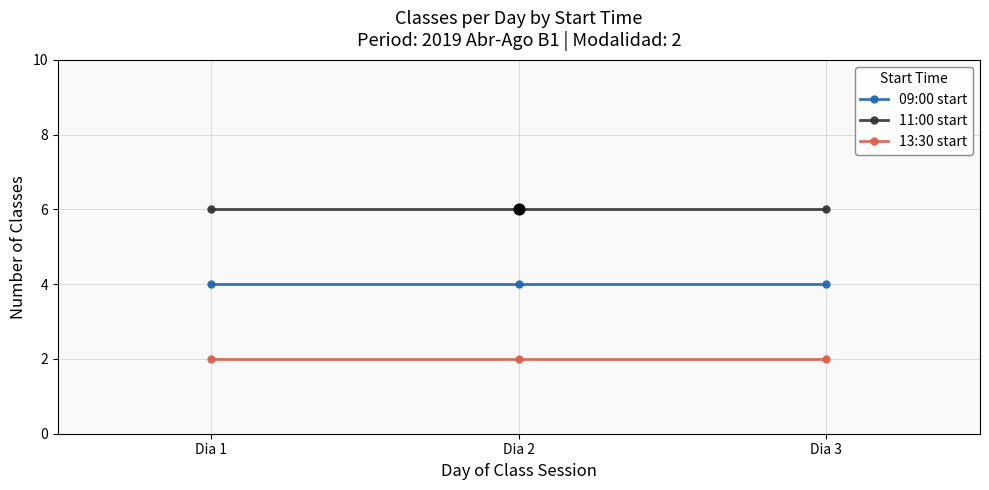

What is the difference between the highest and lowest values at Dia 3?

4